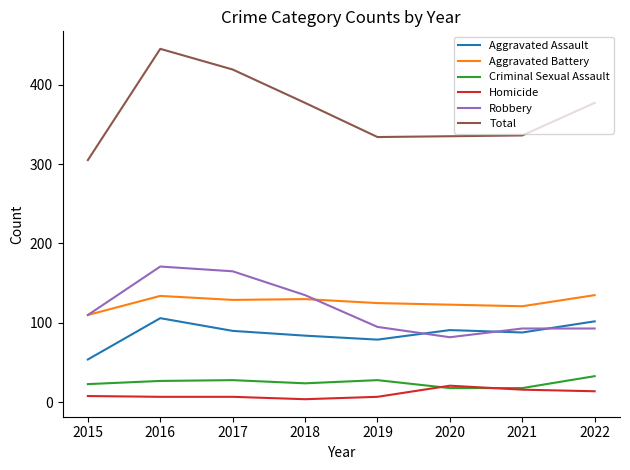

In Total, how many points are lower than both neighbors (excluding endpoints)?

1